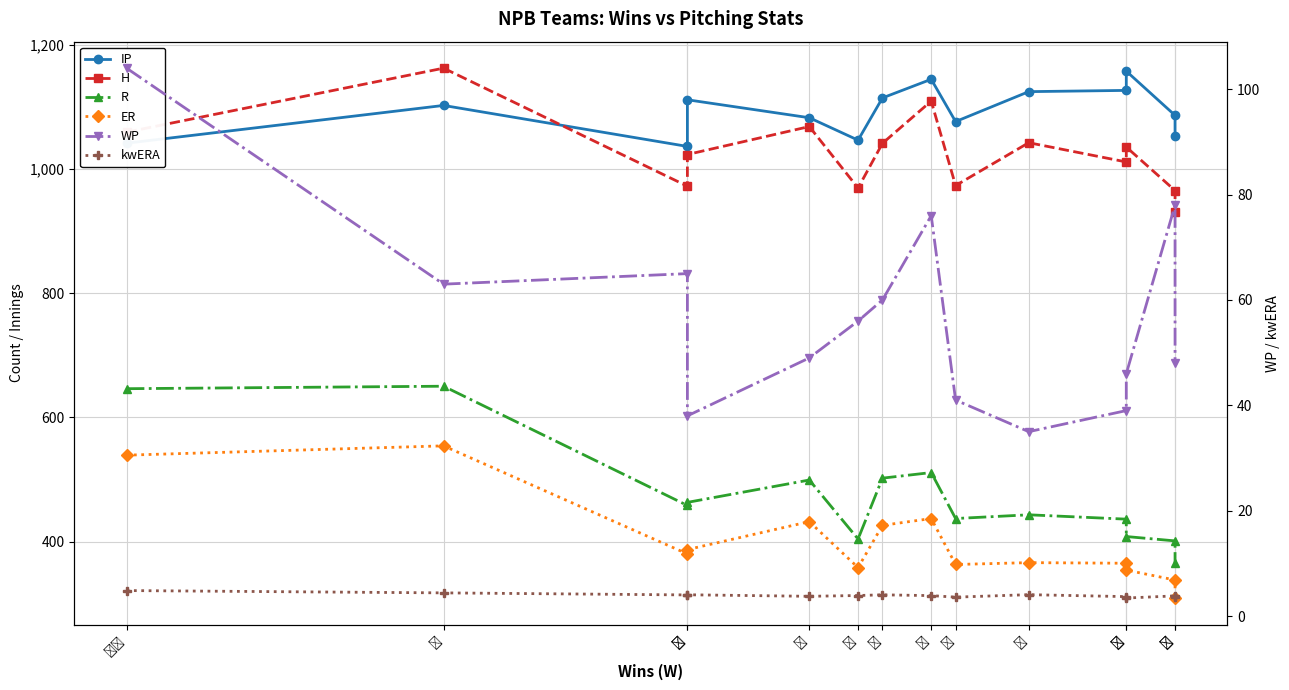

Reading left to right, transcribe all the data shown in this chart.

IP: 1041.2	1102.0	1036.0	1111.1	1082.2	1046.1	1114.1	1144.1	1076.0	1124.2	1126.2	1157.2	1086.0	1053.1
H: 1059.0	1162.0	972.0	1023.0	1068.0	969.0	1041.0	1109.0	973.0	1042.0	1011.0	1035.0	965.0	930.0
R: 646.0	650.0	458.0	463.0	499.0	404.0	502.0	511.0	437.0	443.0	436.0	408.0	401.0	365.0
ER: 539.0	554.0	380.0	387.0	432.0	358.0	426.0	437.0	363.0	366.0	365.0	354.0	338.0	309.0
WP: 104.0	63.0	65.0	38.0	49.0	56.0	60.0	76.0	41.0	35.0	39.0	46.0	78.0	48.0
kwERA: 4.8	4.4	4.0	4.0	3.8	3.9	4.0	3.9	3.6	4.1	3.7	3.4	3.8	3.7